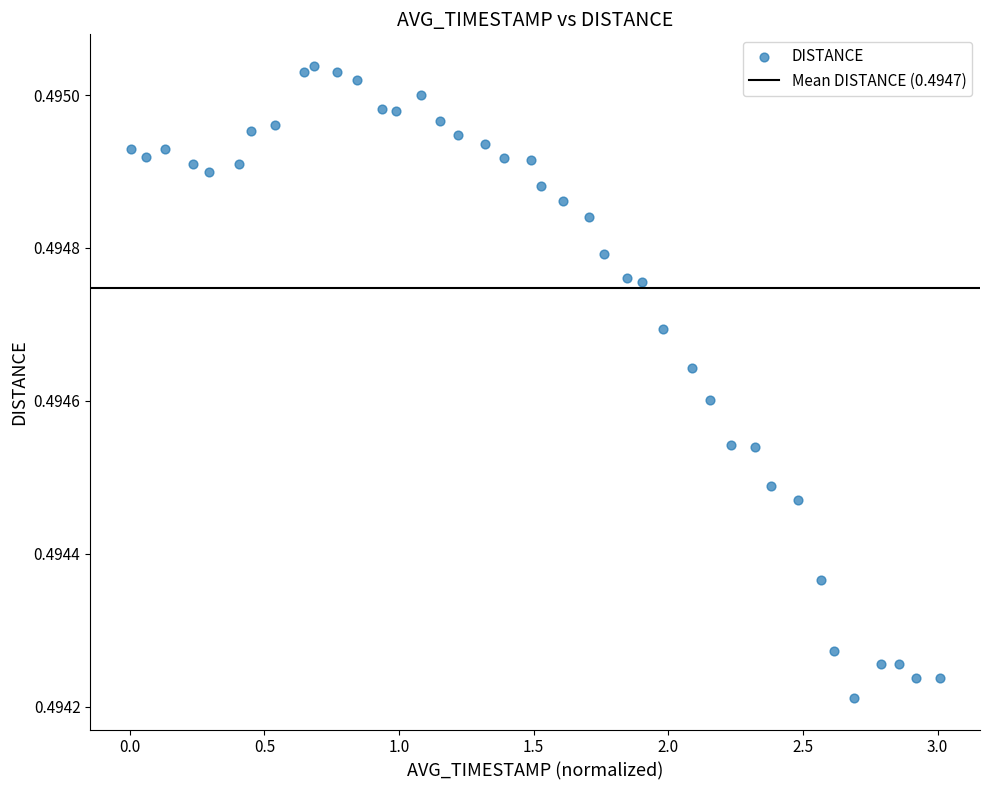

What is the range of X values (max minus min)?

3.0